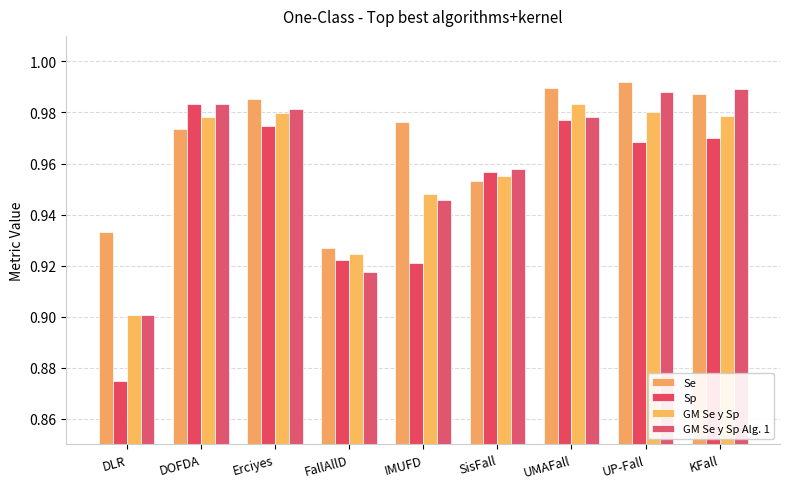

Between IMUFD and SisFall, which series saw the biggest shift?

Sp